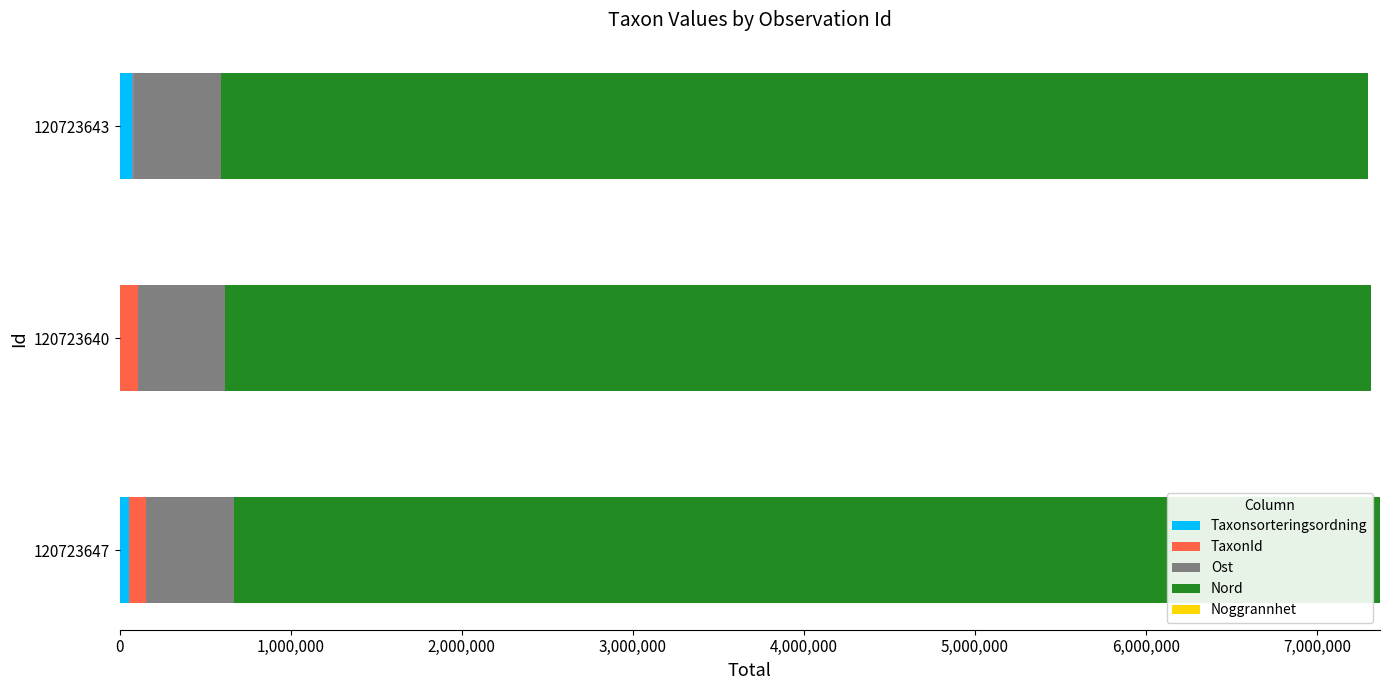

The Taxonsorteringsordning series shows 5169 at 120723640. True or false?

True